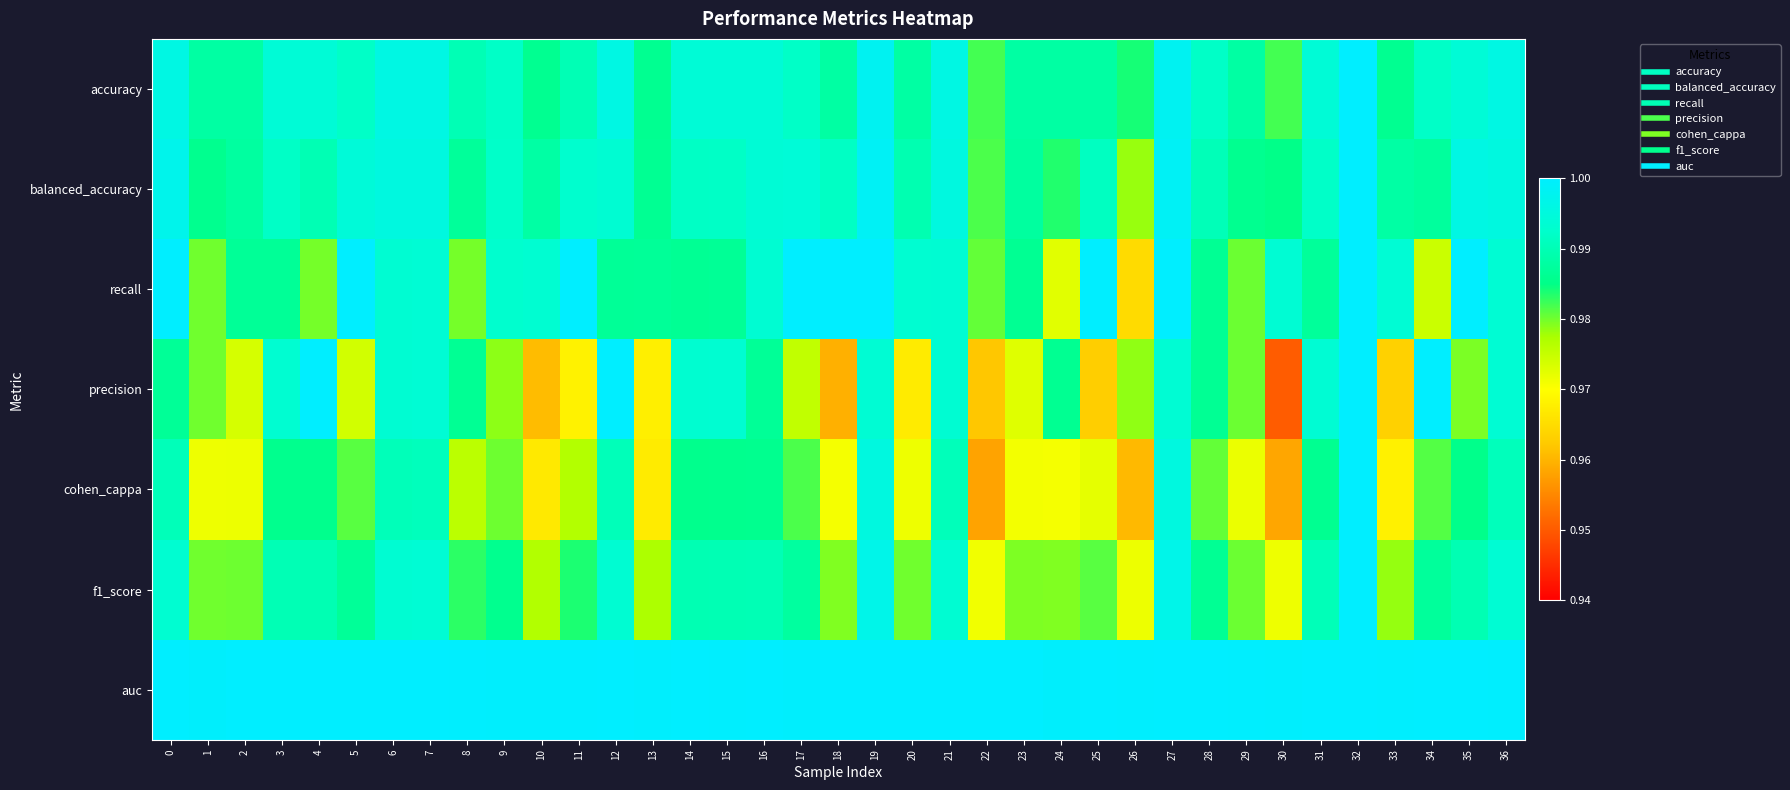

What is the smallest value displayed?

1.0